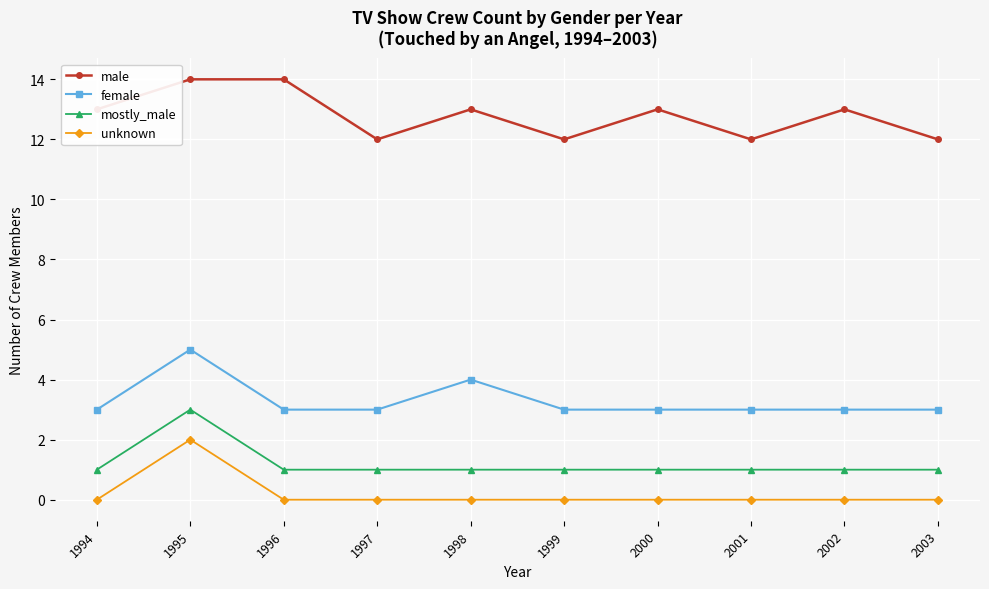

True or false: male and female cross at least once.

False